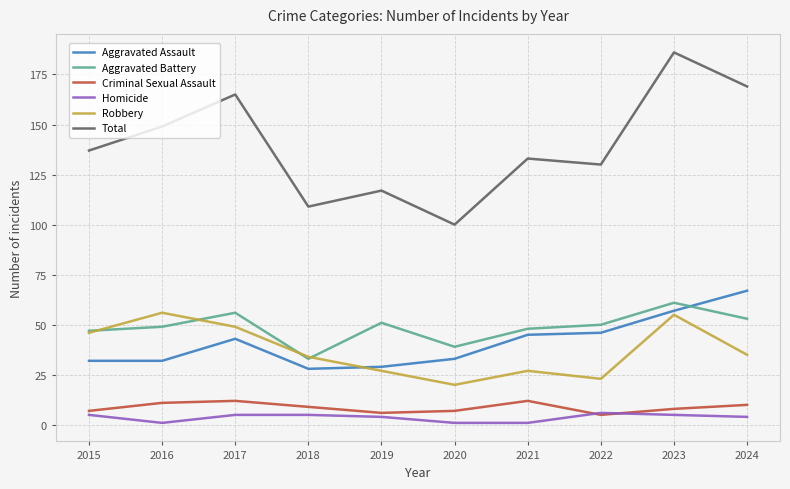

True or false: Aggravated Assault and Homicide cross at least once.

False